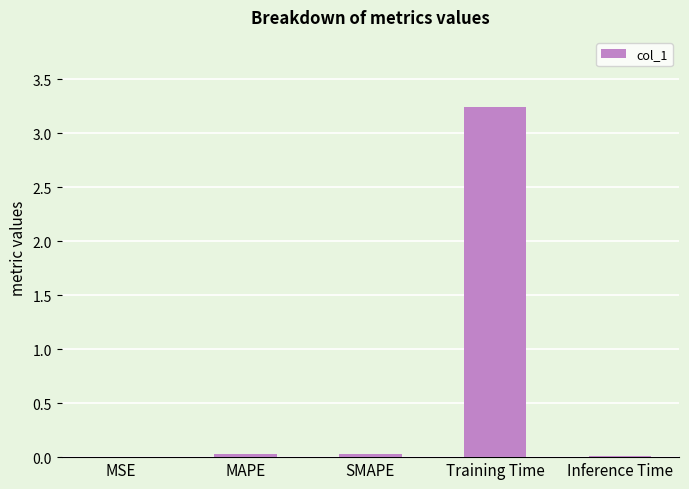

Which has a higher value, SMAPE or Training Time?

Training Time